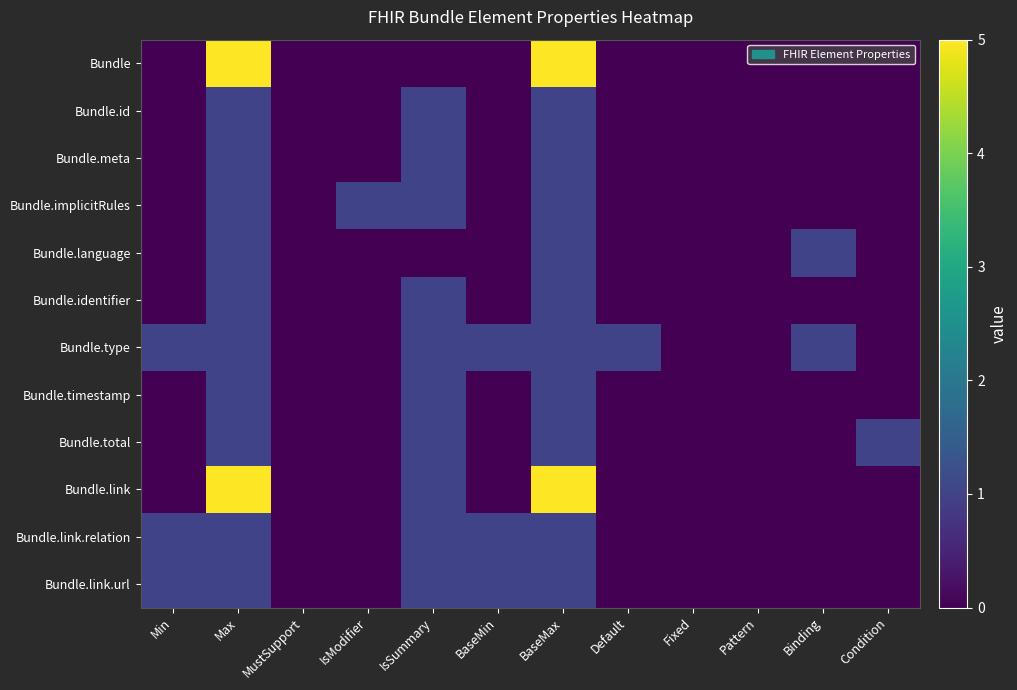

What is the maximum value shown in the chart?

5